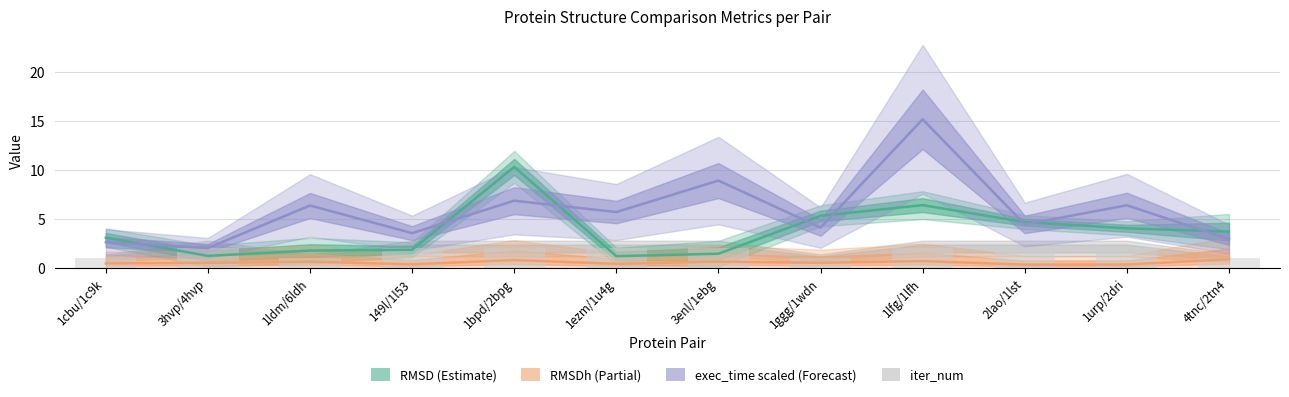

At which category does the chart reach its peak across all series?

1lfg/1lfh